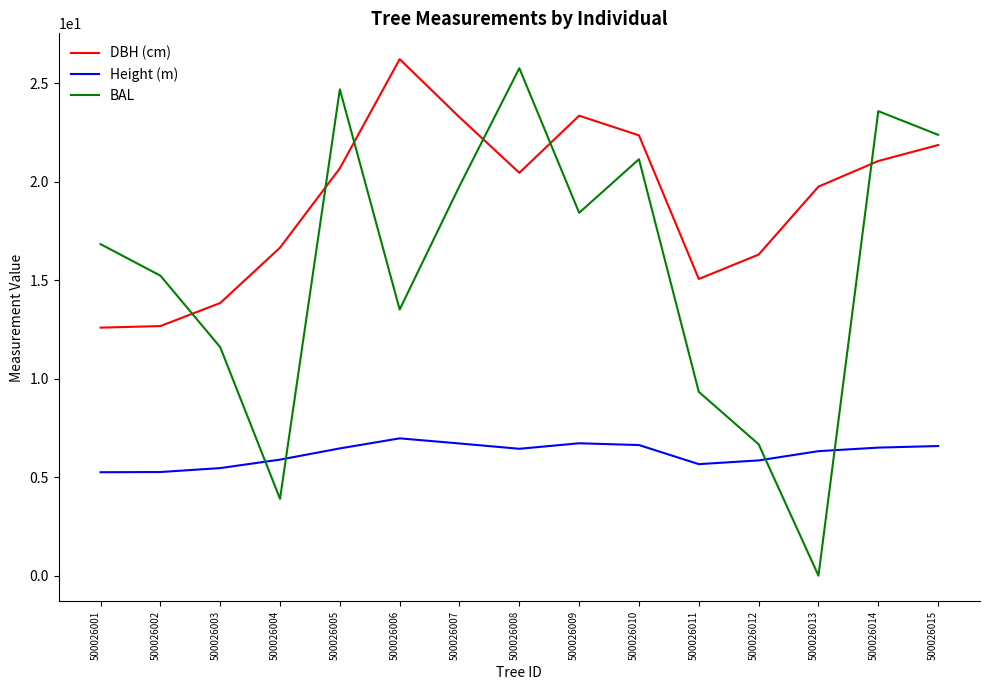

Rank the series by their average value, from lowest to highest.

Height (m), BAL, DBH (cm)